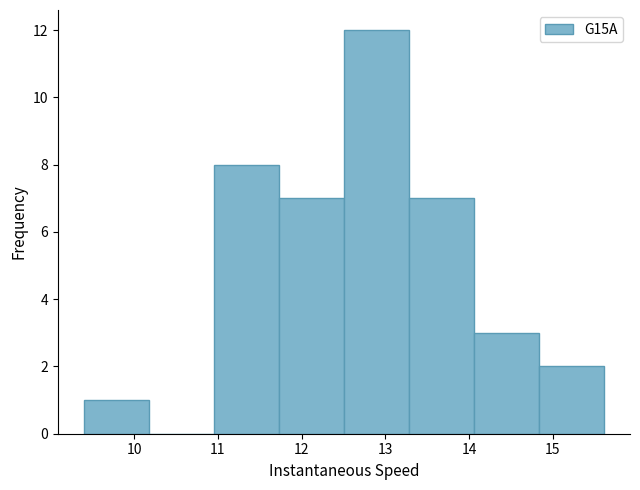

How tall is the bar that spans 12.5 to 13.3 on the x-axis? Neither the bar edges nor the heights are printed on the chart, so give them approximately, as read against the axes.

12